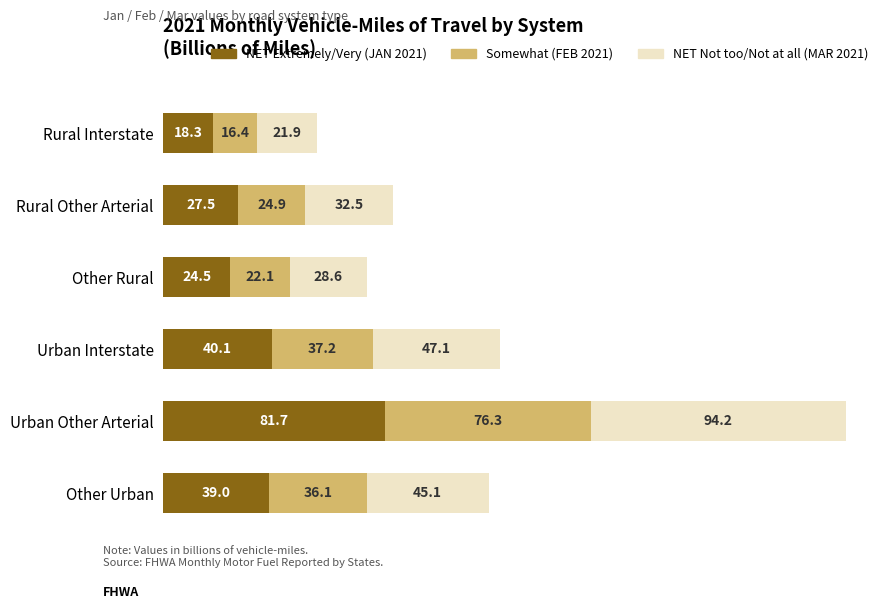

What is the difference between the maximum and minimum values in the NET Extremely/Very (JAN 2021) series?

63.4